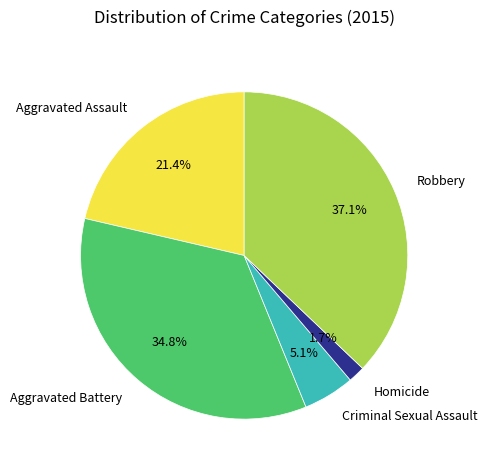

Does any single category account for the majority?

No